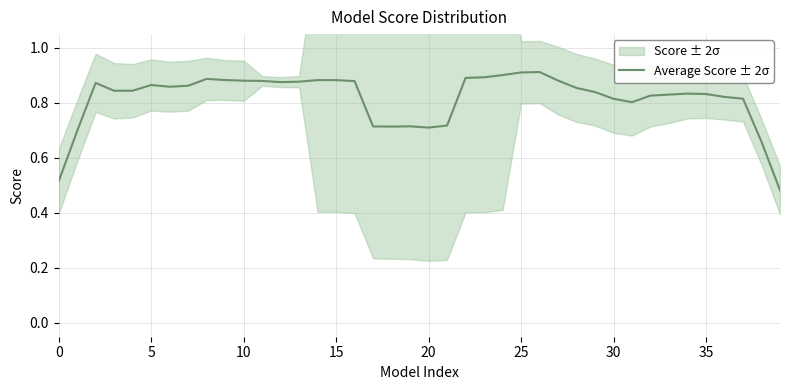

How many values are between 0 and 1?

40